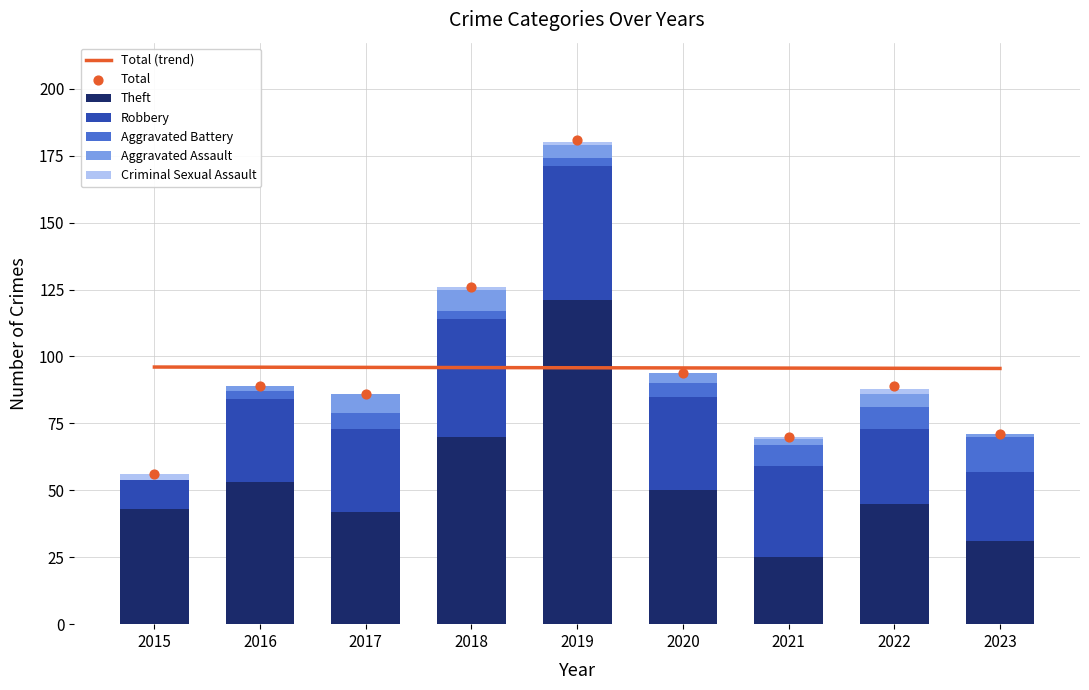

What are all the series names shown in the legend?

Theft, Robbery, Aggravated Battery, Aggravated Assault, Criminal Sexual Assault, Total